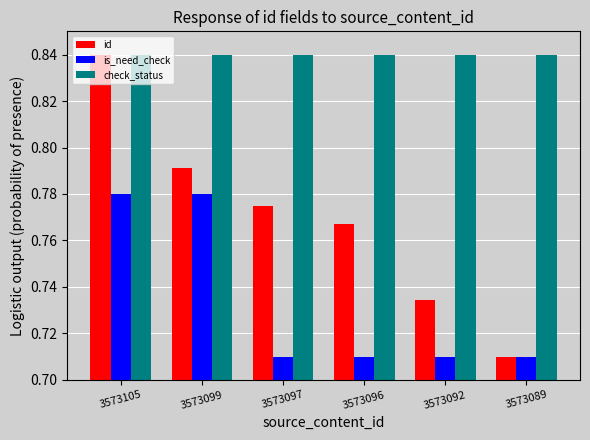

At which label is id closest to 0?

3573089